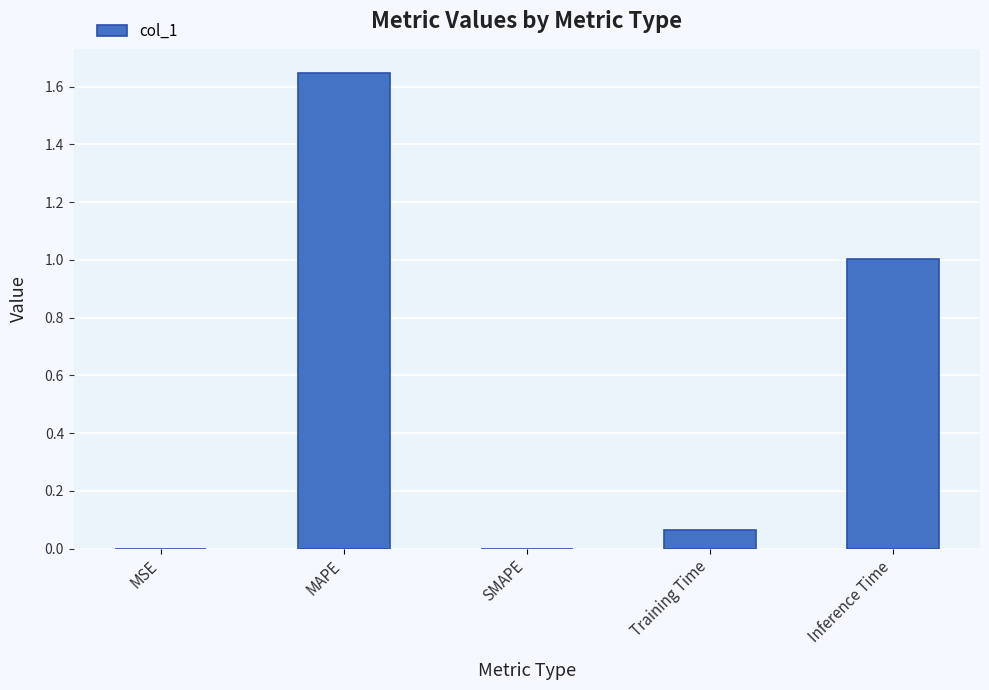

Which category has the highest value across all series?

MAPE